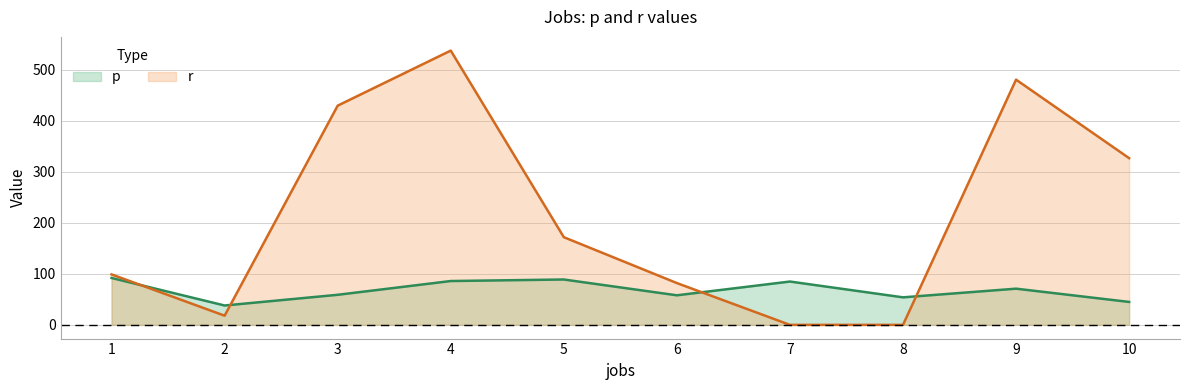

The value of r at 2 is 18. True or false?

True